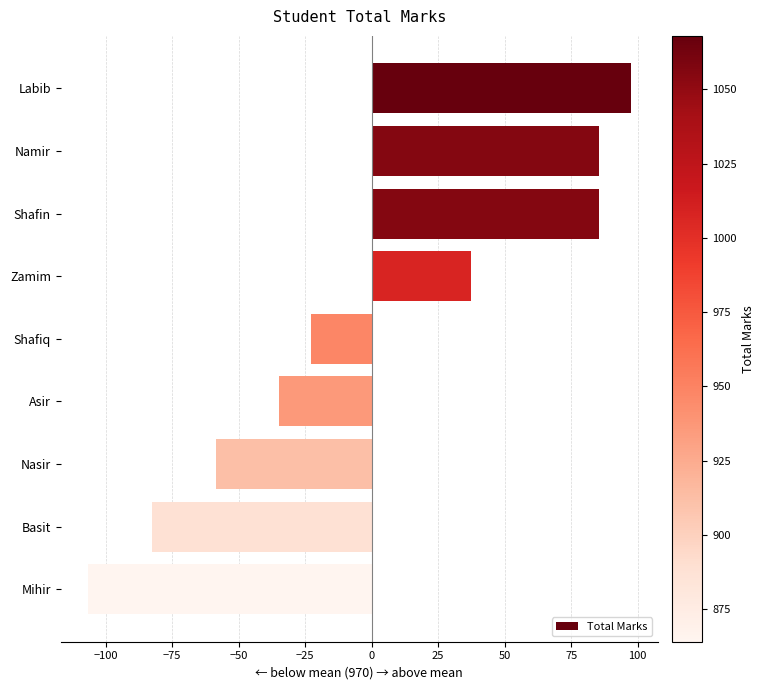

What is the smallest value displayed?

-106.7